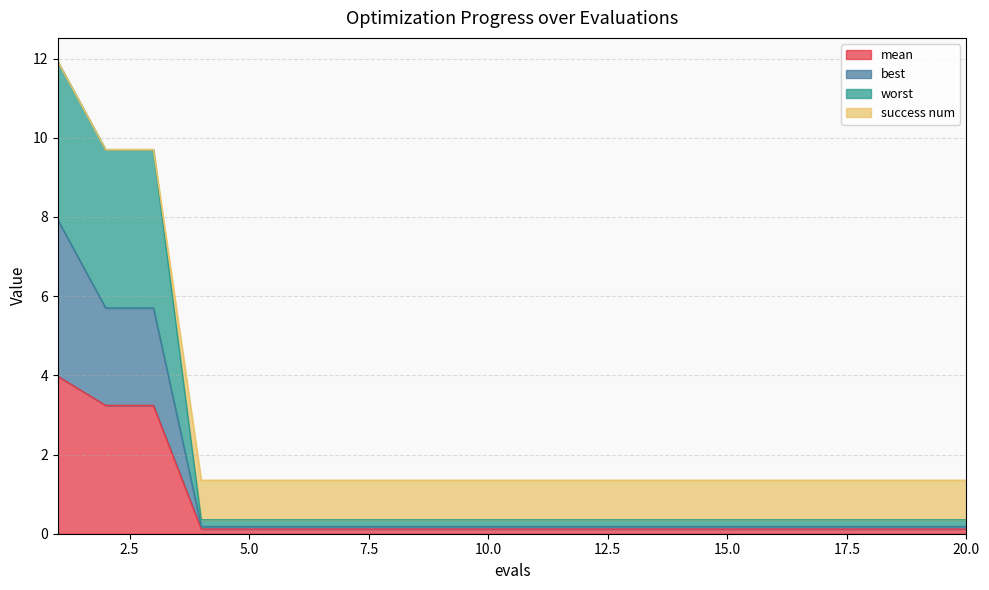

Is it true that mean equals 3.2 at 3?

True